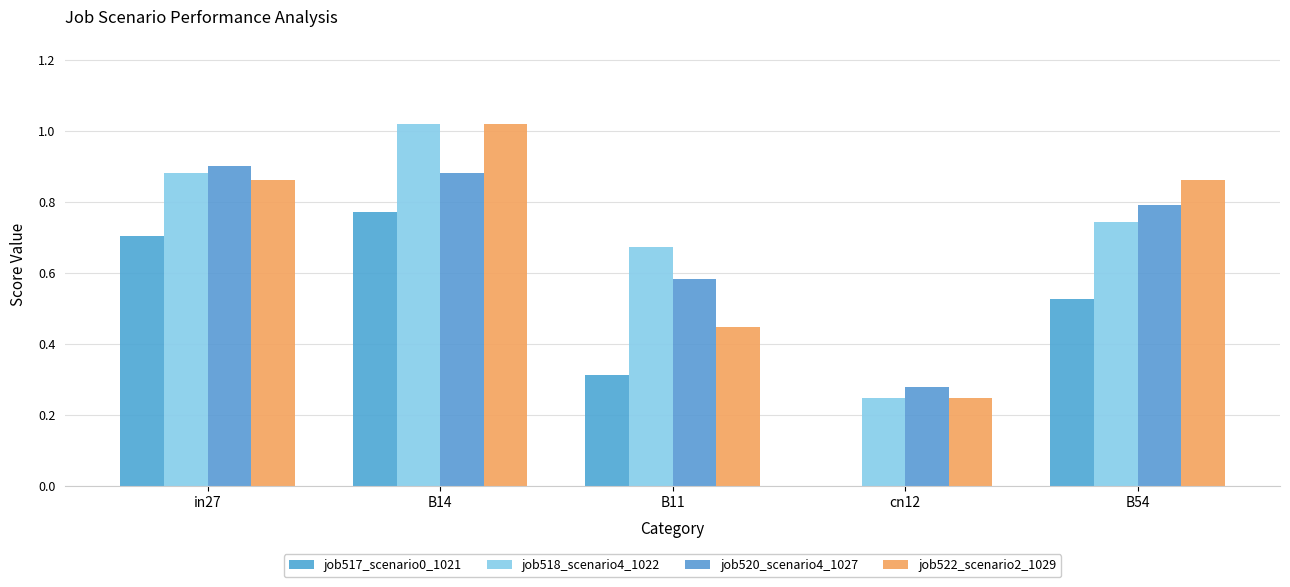

Rank the series by their maximum value, from lowest to highest.

job517_scenario0_1021, job520_scenario4_1027, job518_scenario4_1022, job522_scenario2_1029